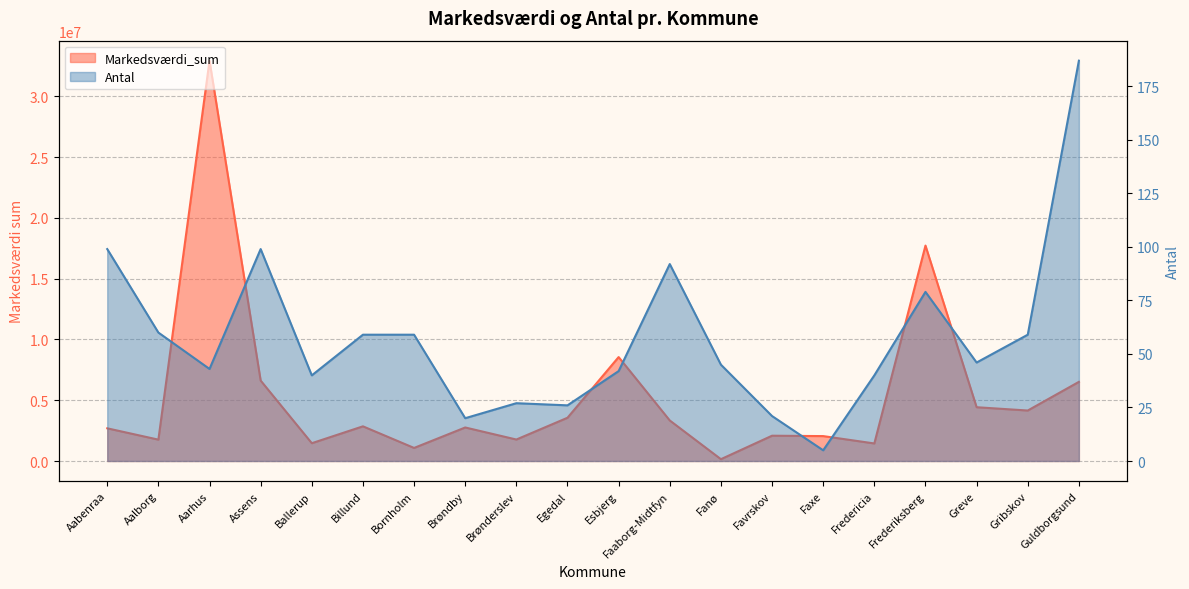

Where is the first local minimum for Antal?

Aarhus